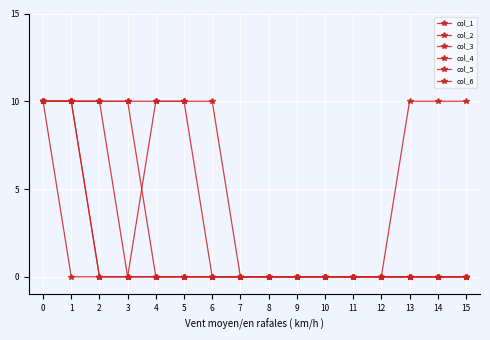

True or false: col_3 and col_4 cross at least once.

False